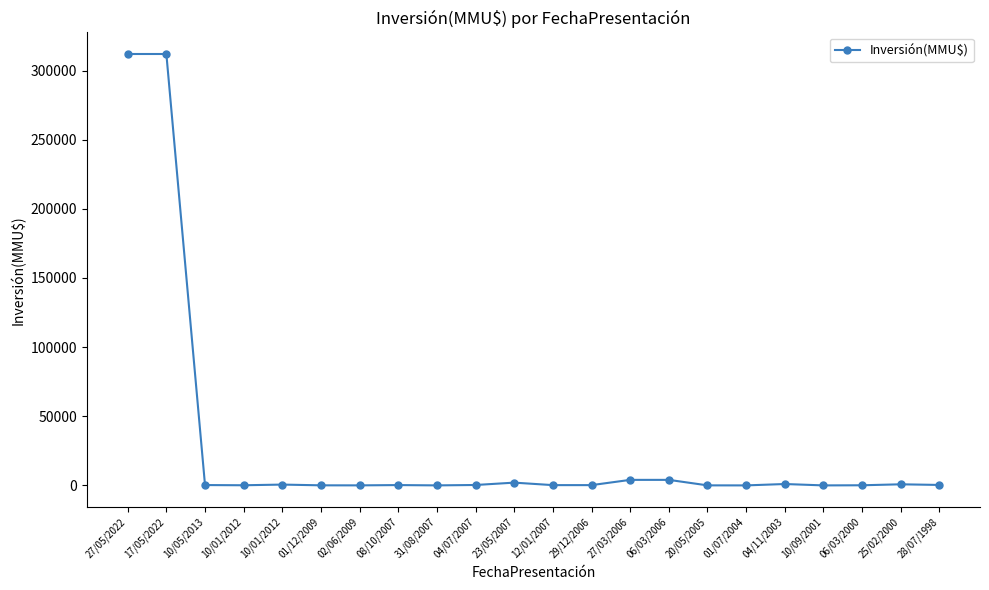

What is the value of the 12th point from the left?

200